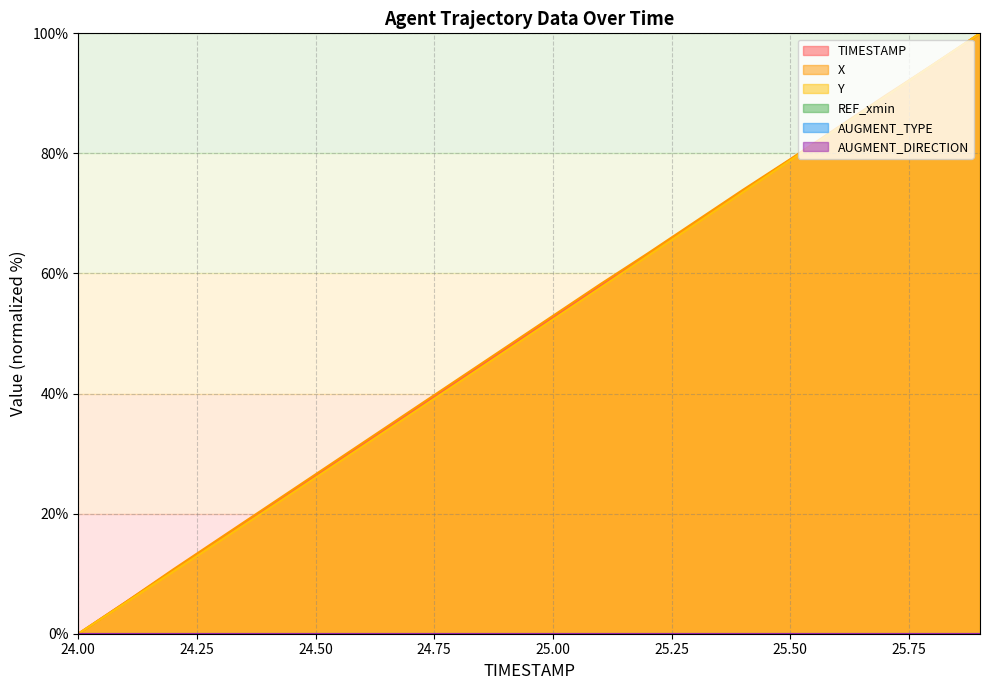

Which series ends up on top after the final intersection of X and TIMESTAMP?

TIMESTAMP